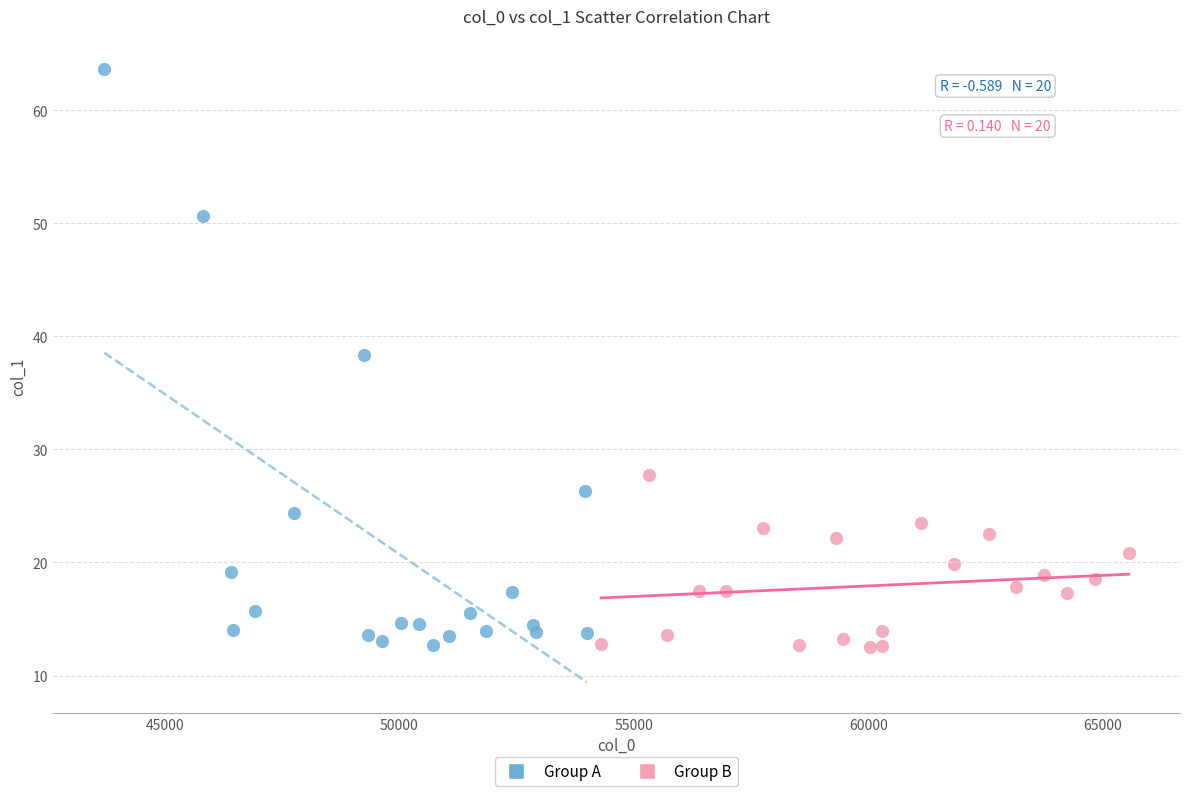

Which series has the widest spread of Y values?

Group A